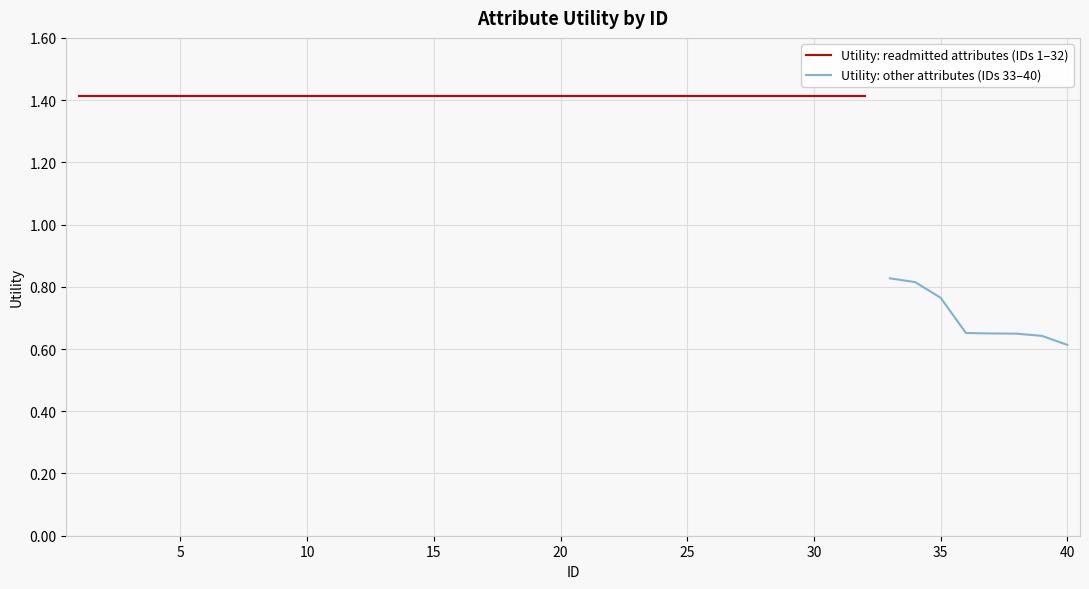

Read the value at 19.

1.4